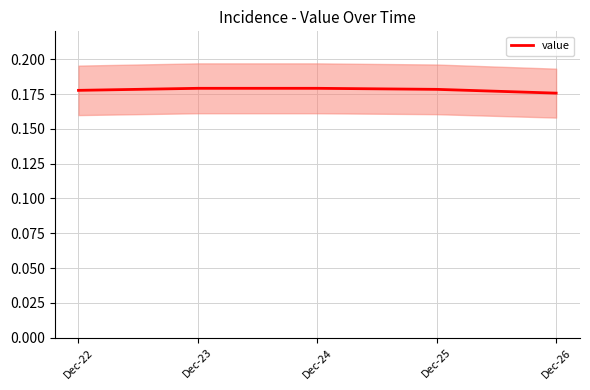

True or false: the data has more than 1 interior local peaks.

False